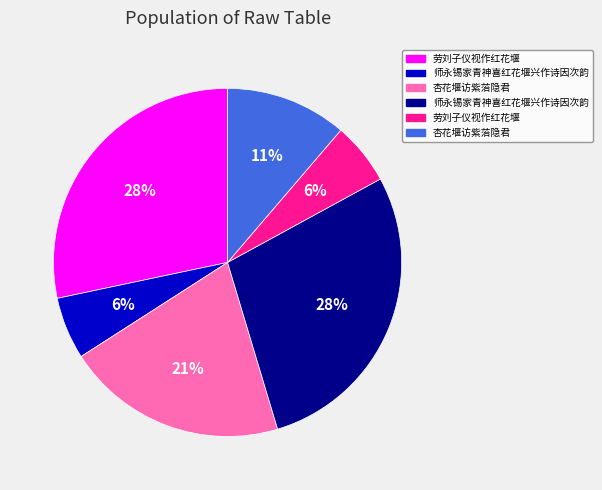

Is there a majority slice in this chart?

No